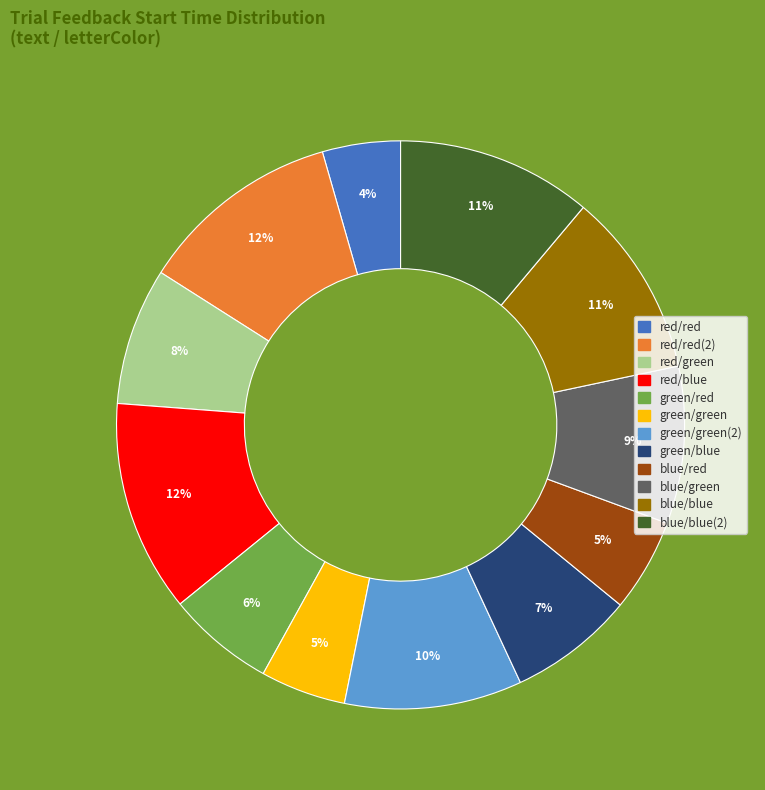

The red/blue slice represents 23% of the pie. True or false?

False